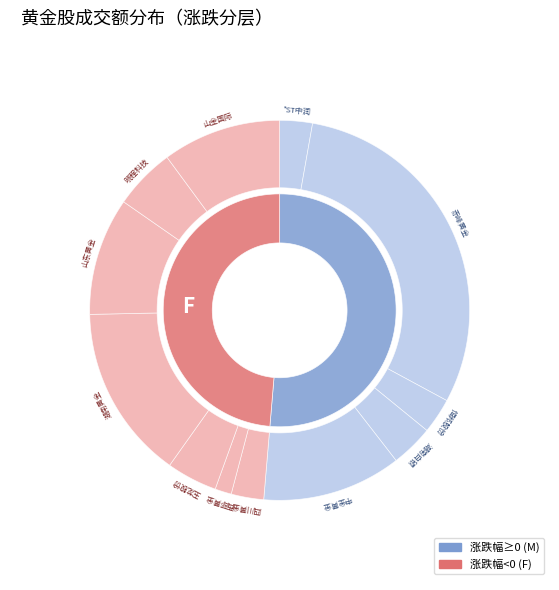

What is the change in value from 四川黄金 to 西部黄金?

-53185903